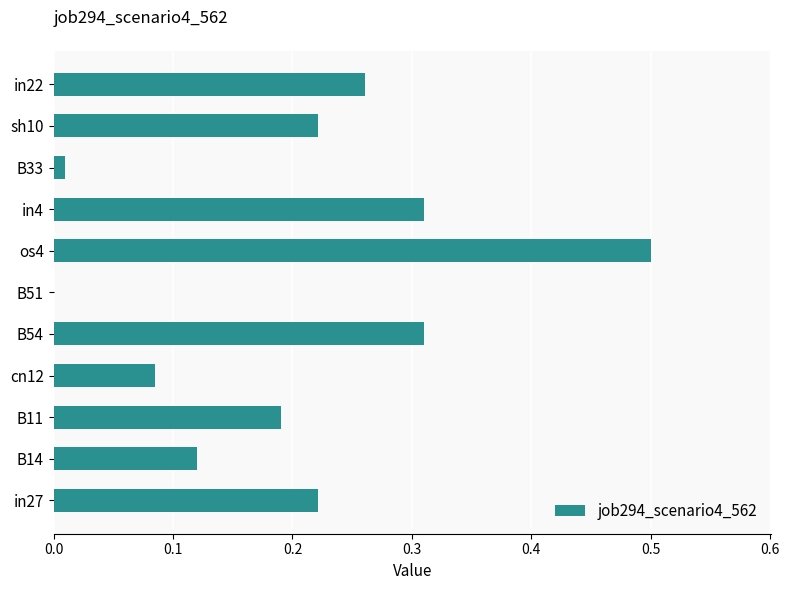

True or false: the data shows 0.0 at B33.

True